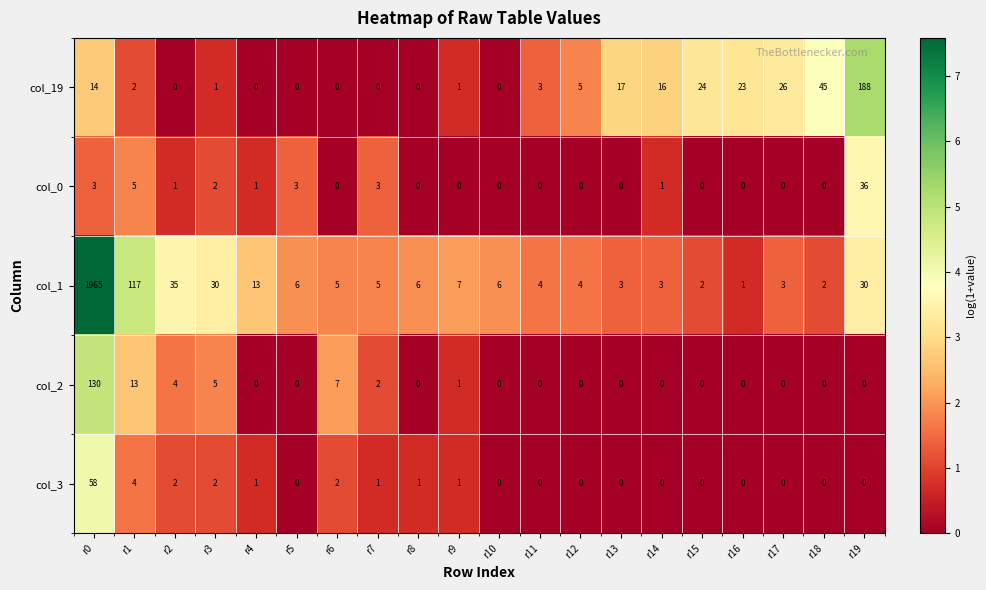

Rank the series by their maximum value, from highest to lowest.

col_1, col_19, col_2, col_3, col_0